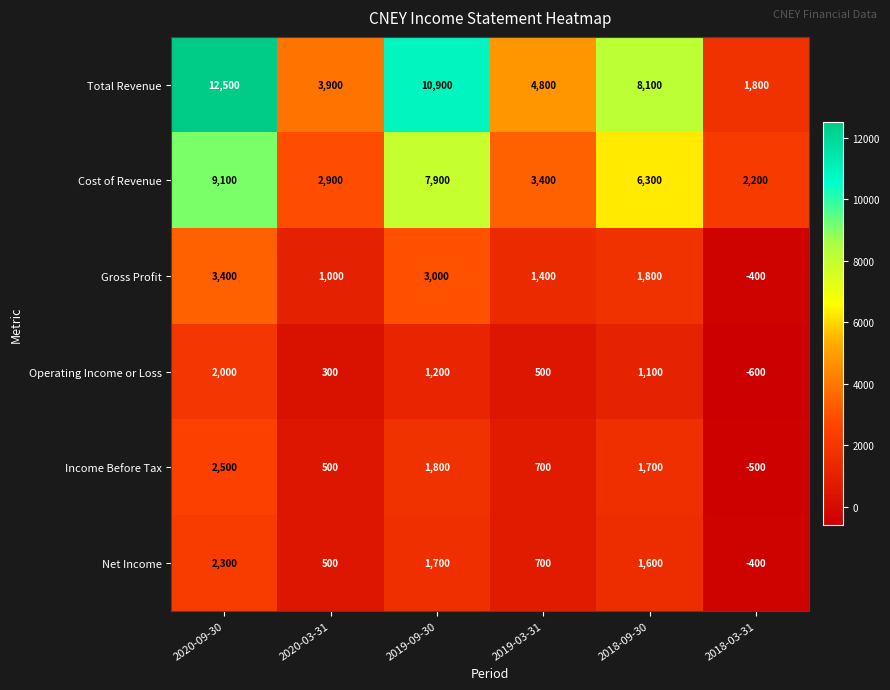

What is the difference between the maximum and minimum values in the Net Income series?

2700